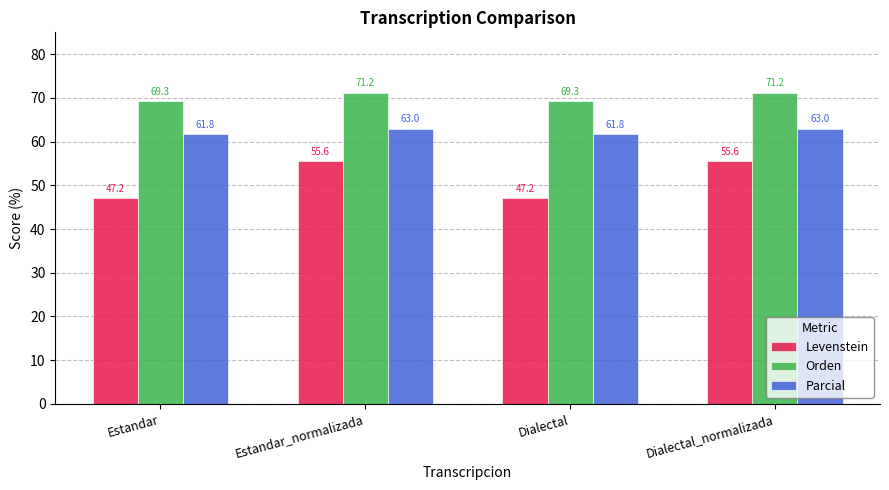

True or false: Parcial has a value of 63.0 at Dialectal_normalizada.

True